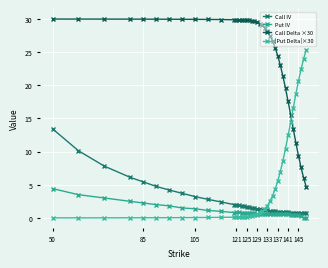

At how many categories does at least one series exceed 7?

40